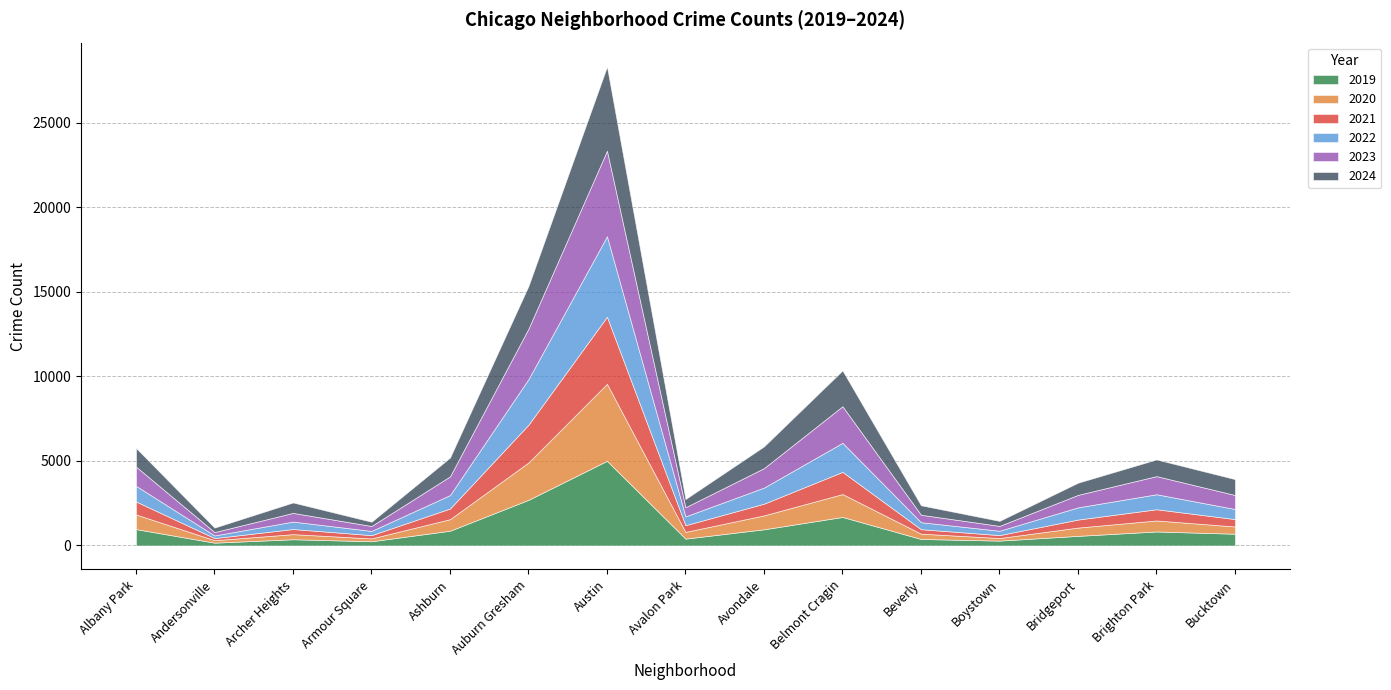

True or false: 2022 has more than 0 points higher than both neighbors.

True